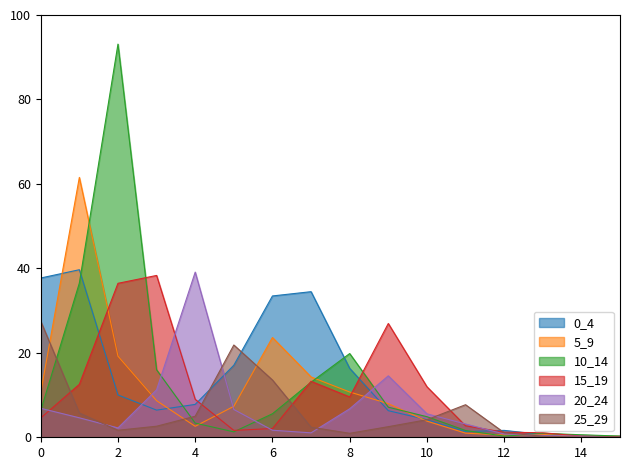

At 15, list the series in order from smallest to largest.

15_19, 20_24, 25_29, 0_4, 5_9, 10_14